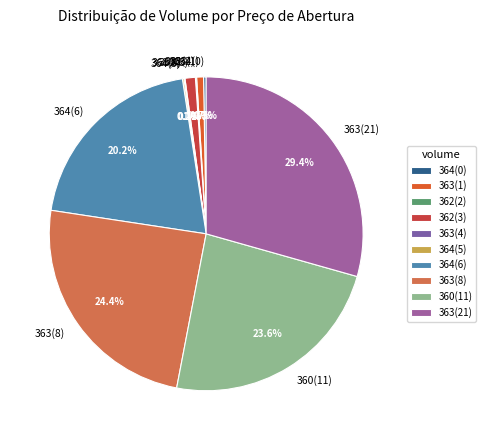

Which has a higher value, 360(11) or 362(3)?

360(11)